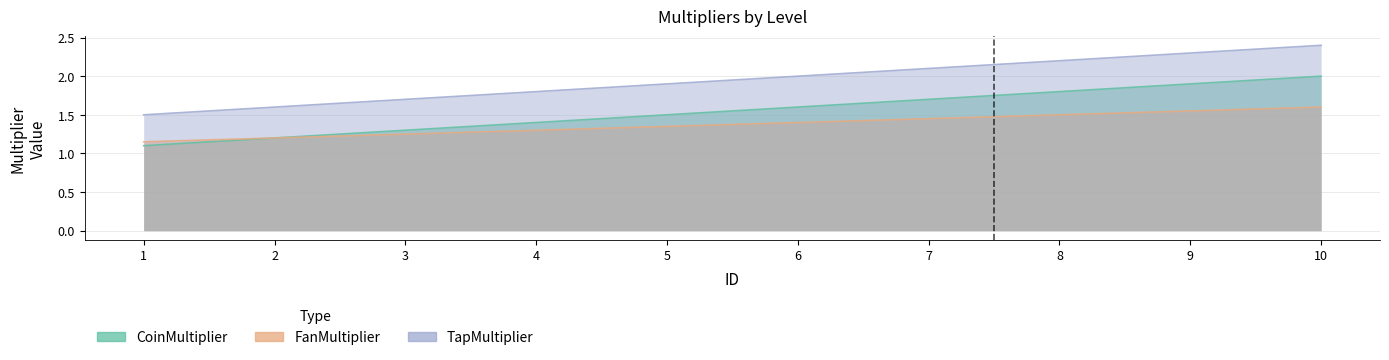

Between 4 and 3, which is larger?

4